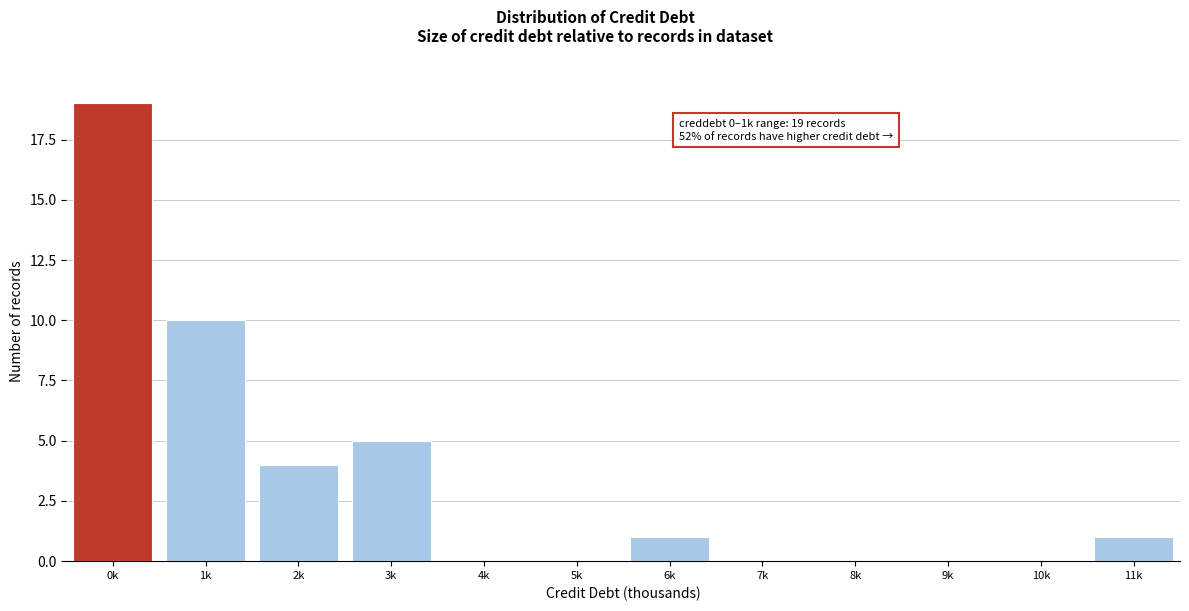

Reading left to right, what are all the values shown in this chart?

0k=19	1k=10	2k=4	3k=5	4k=0	5k=0	6k=1	7k=0	8k=0	9k=0	10k=0	11k=1